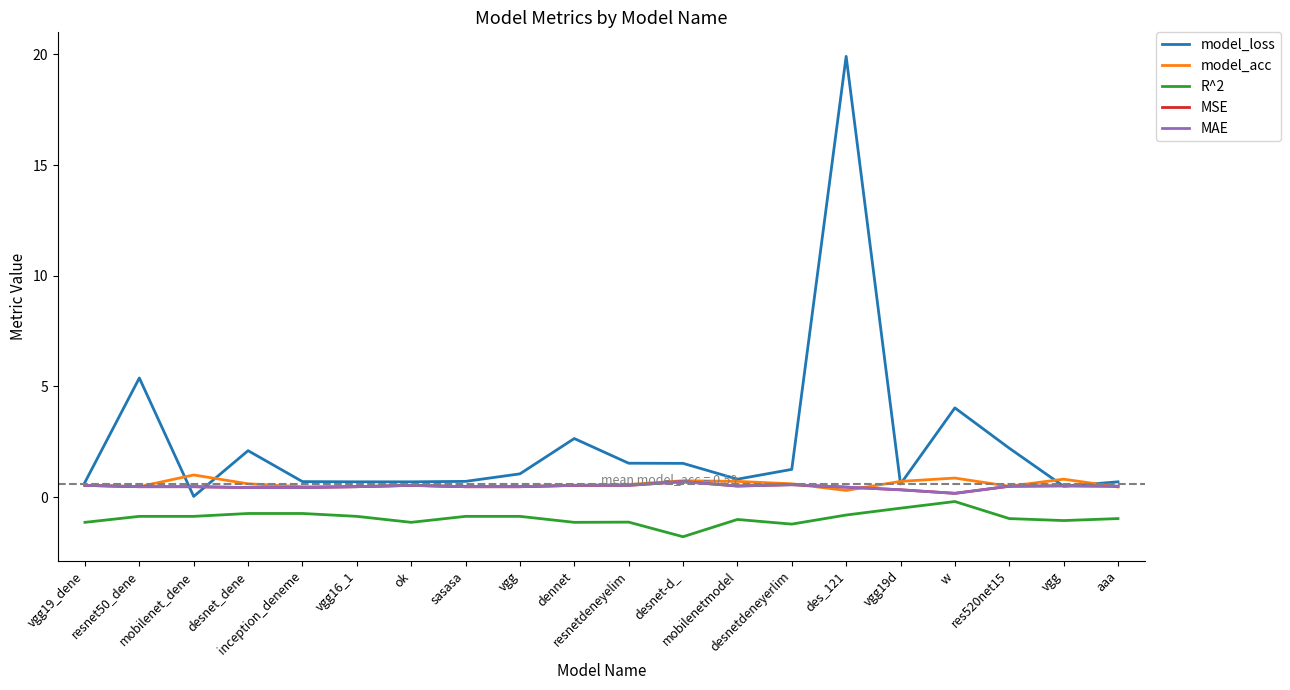

Does the chart have visible grid lines?

No